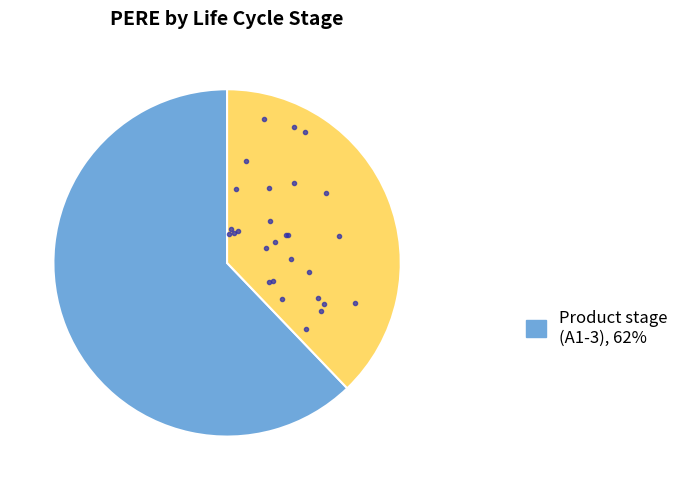

Is there a majority slice in this chart?

Yes